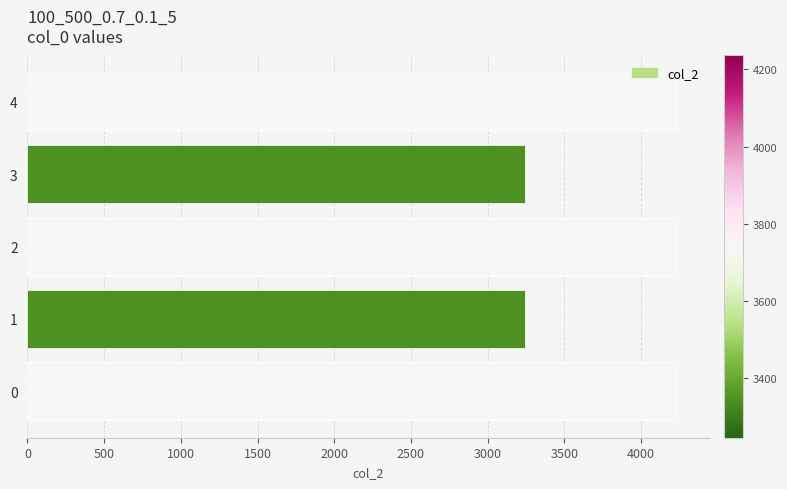

What is the maximum value shown in the chart?

4236